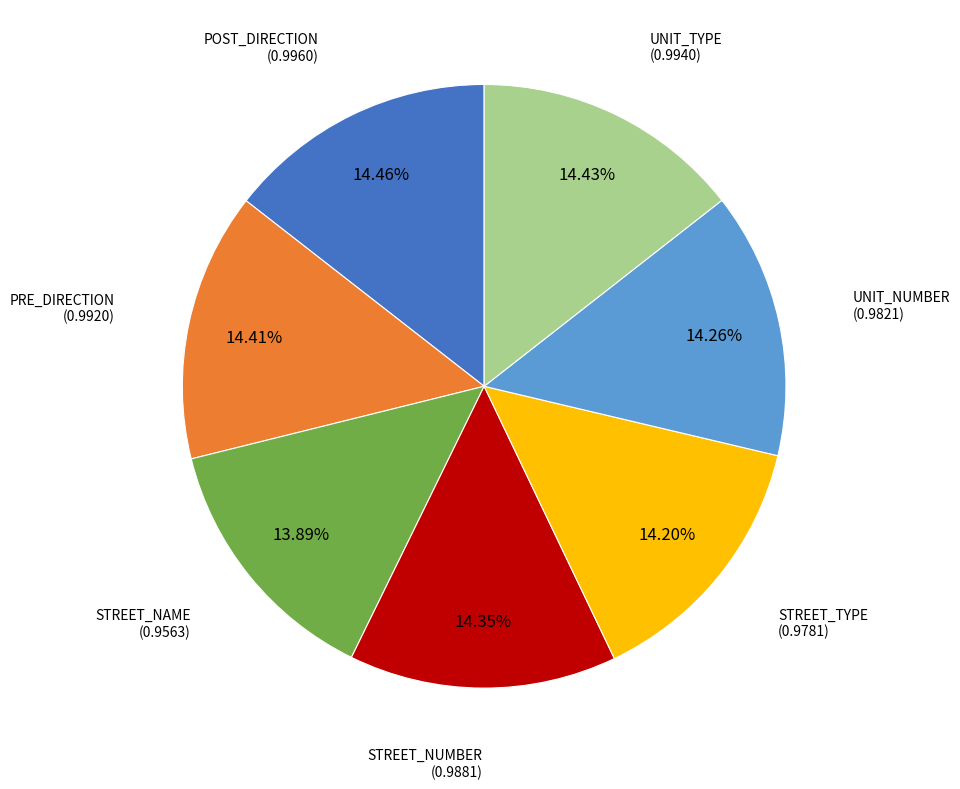

How many slices are in this pie chart?

7